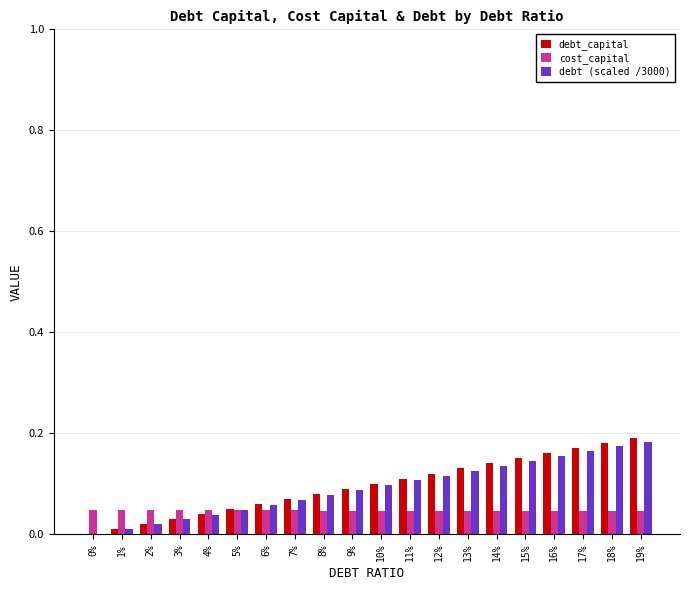

The debt_capital series shows 0.1 at 13%. True or false?

True